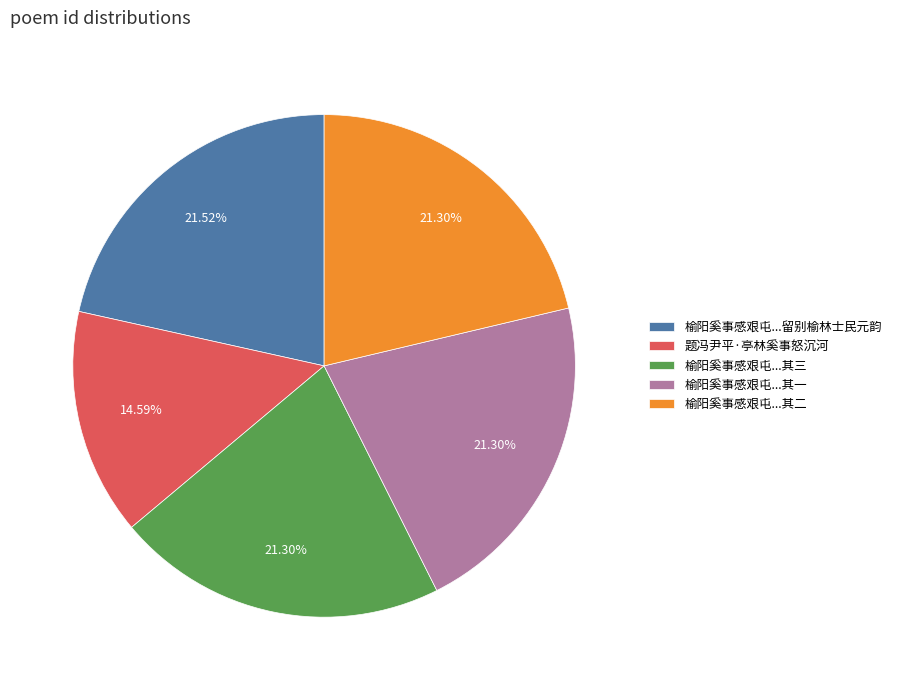

Do 榆阳奚事感艰屯...留别榆林士民元韵 and 榆阳奚事感艰屯...其二 together represent more than half of the pie?

No